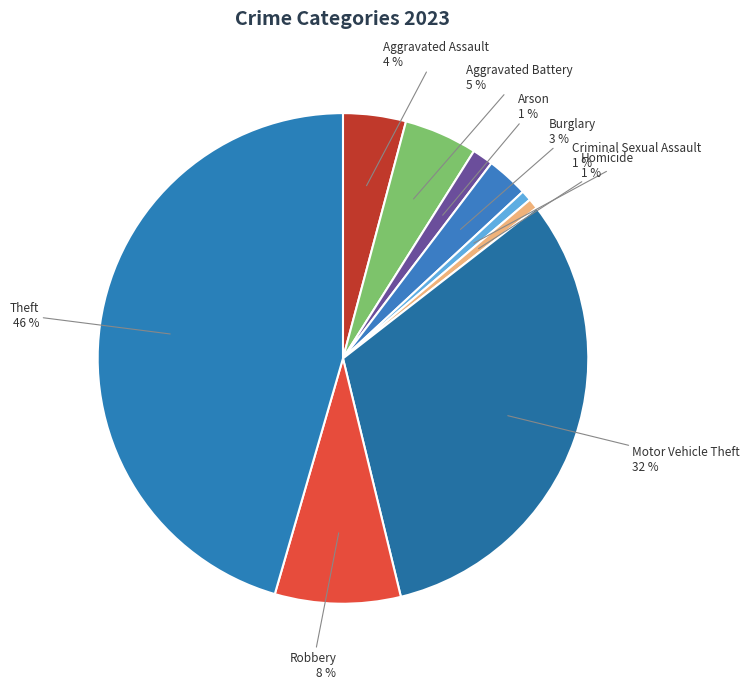

How many slices are in this pie chart?

9